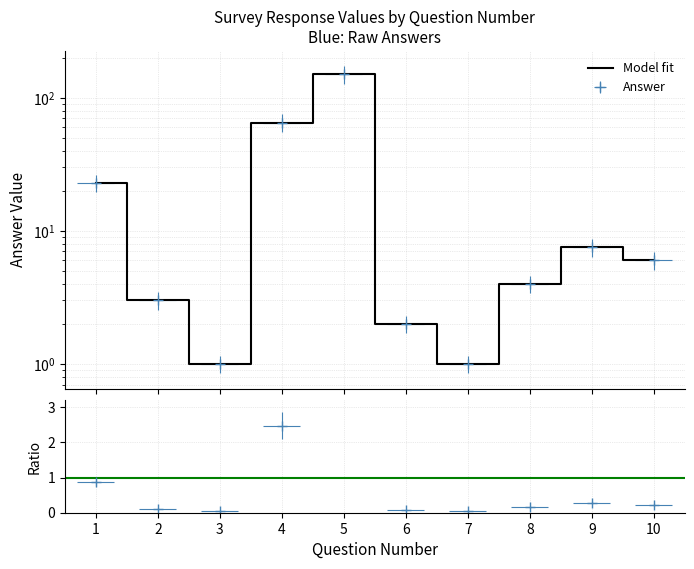

Between 9 and 5, which is larger?

5